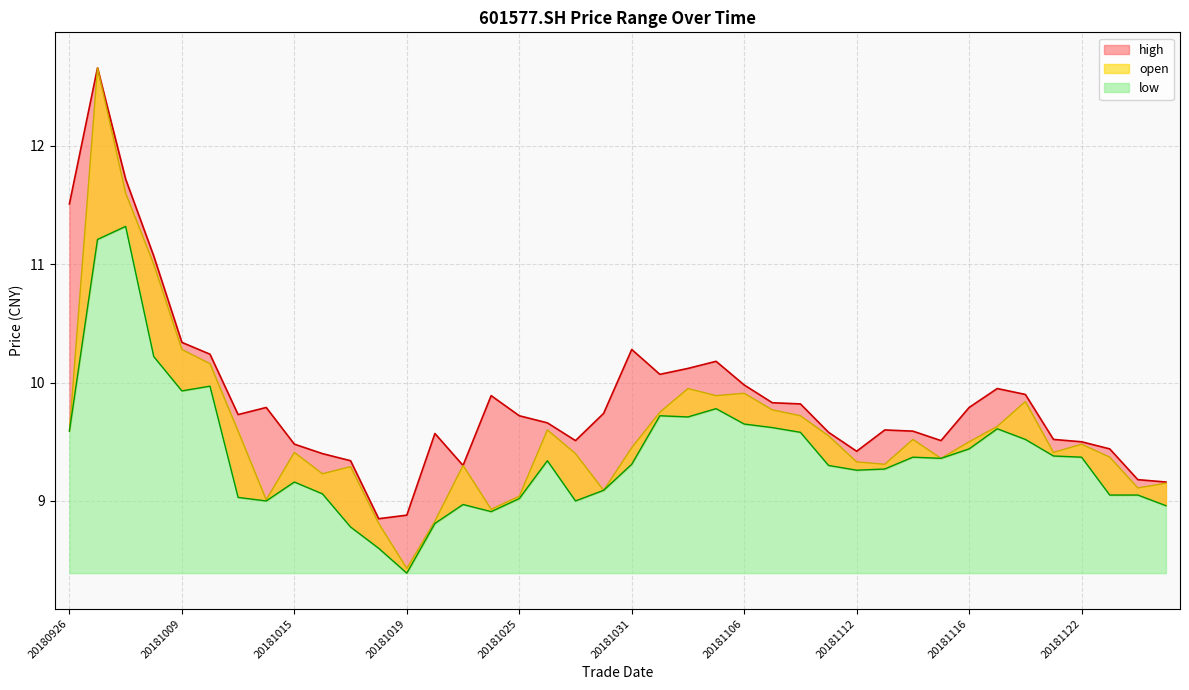

How many interior local peaks does the open series have?

10